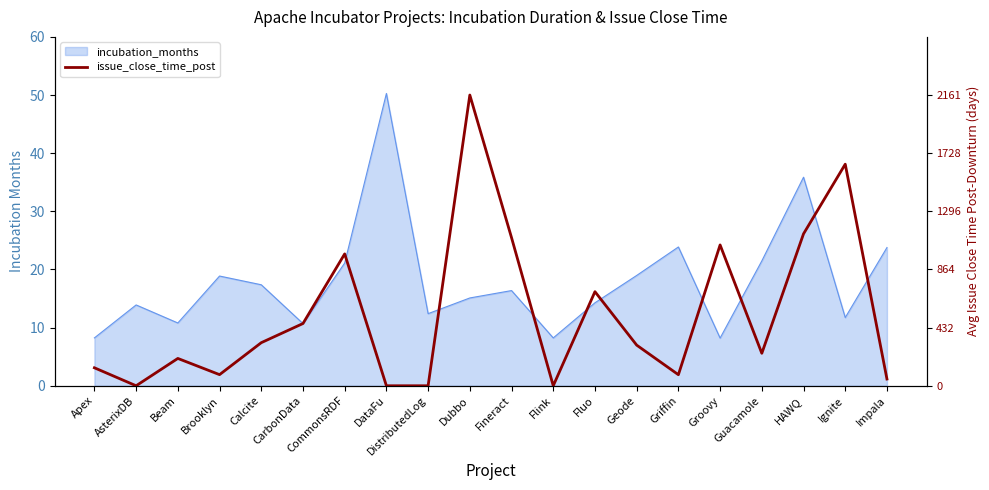

How many points are lower than both their immediate neighbors (excluding endpoints)?

5